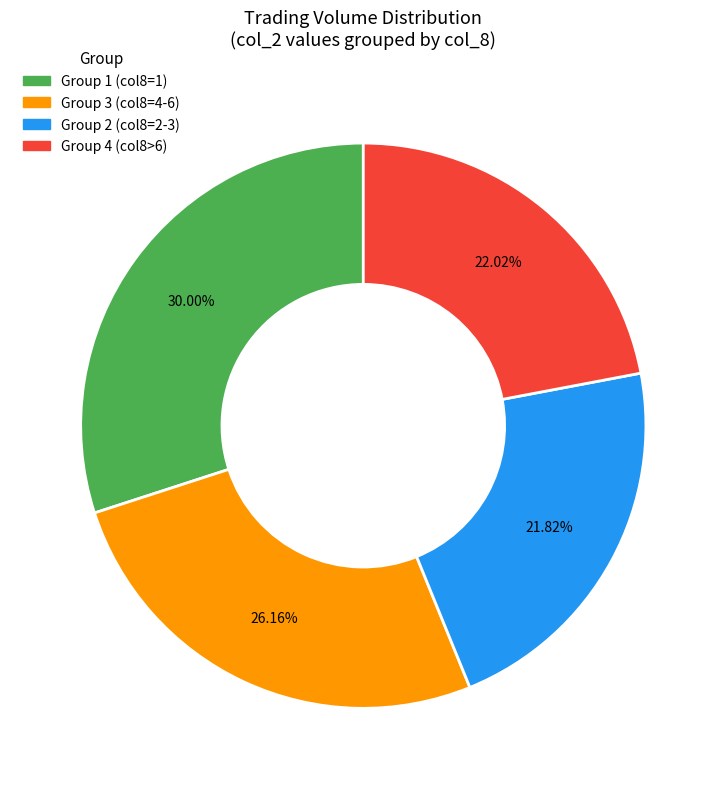

Is there any slice that represents more than half of the pie?

No